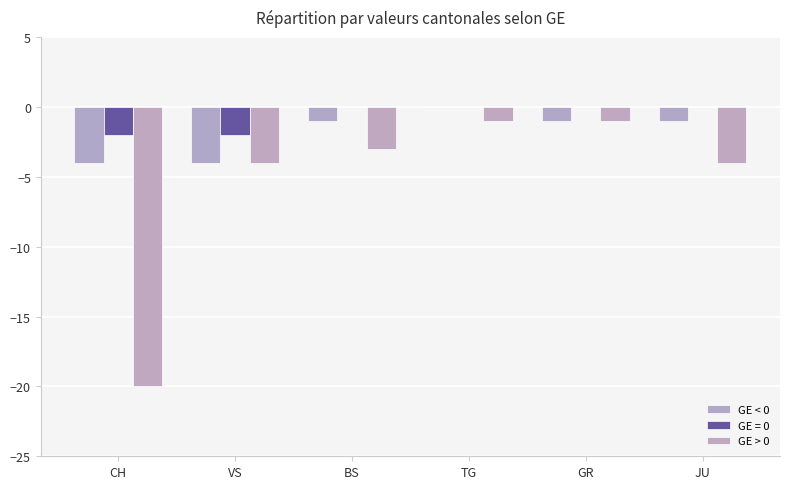

What is the label of the 6th bar from the right?

CH